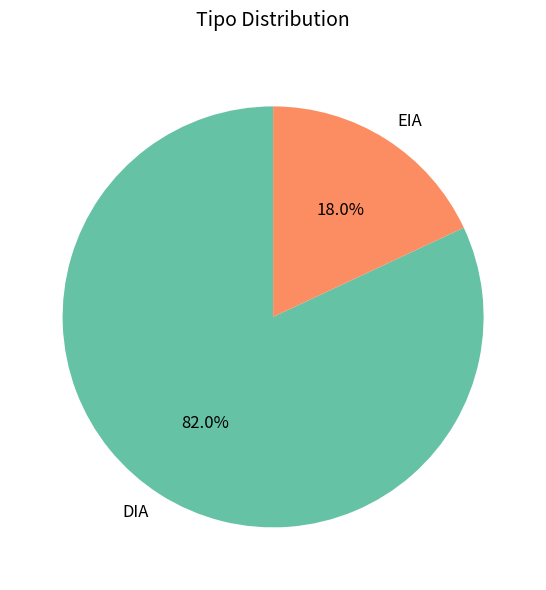

To the nearest percent, what is the average slice percentage?

50%